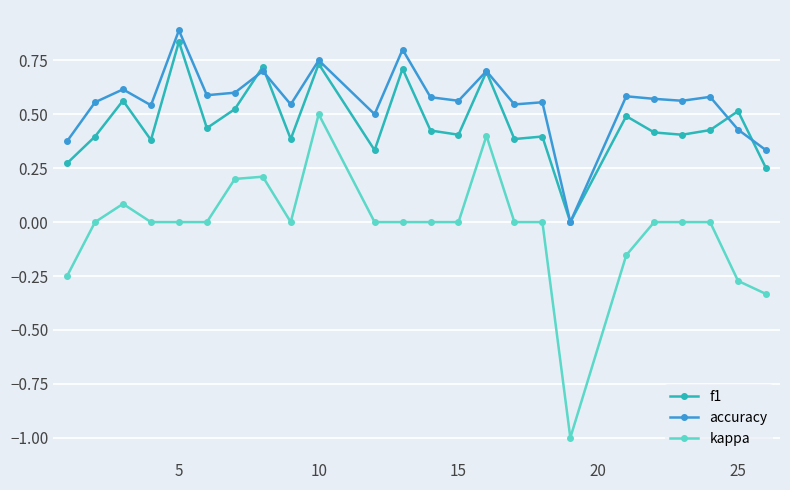

How many data points in f1 are above 0?

23